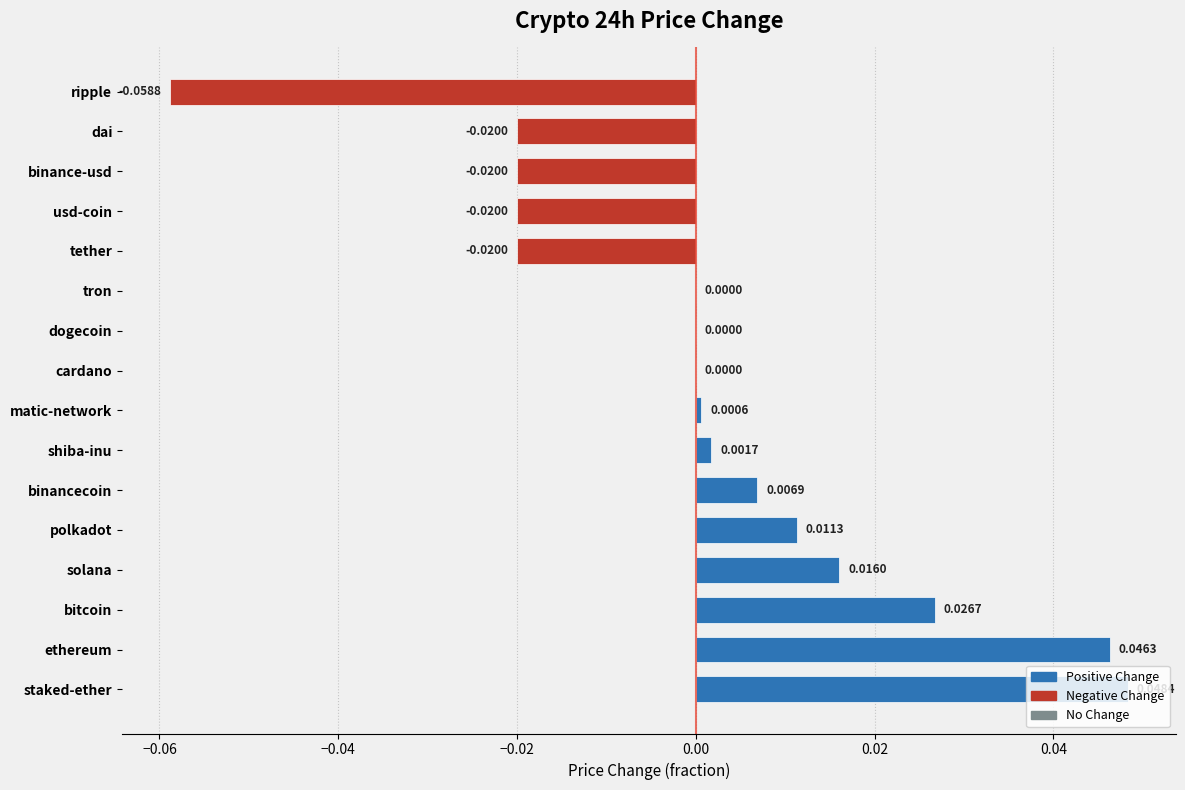

Between ripple and cardano, which is larger?

cardano